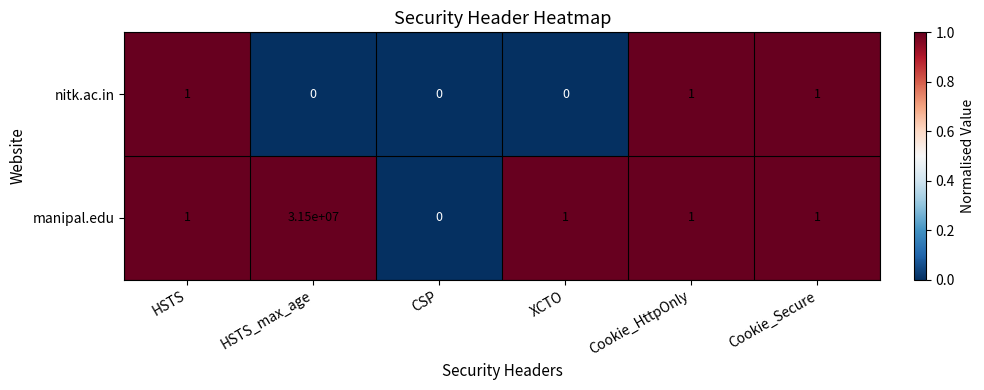

Reading right to left, list all the values displayed in this chart.

nitk.ac.in: 1	1	0	0	0	1
manipal.edu: 1	1	1	0	31500000	1